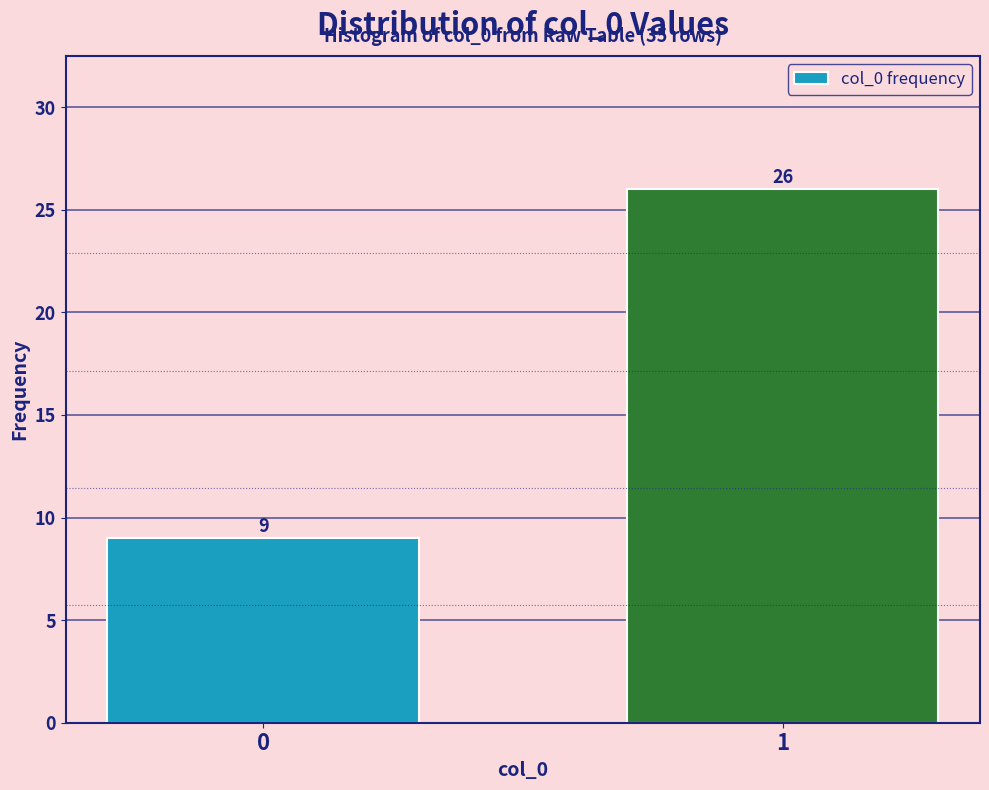

Reading left to right, what are all the values shown in this chart?

9	26